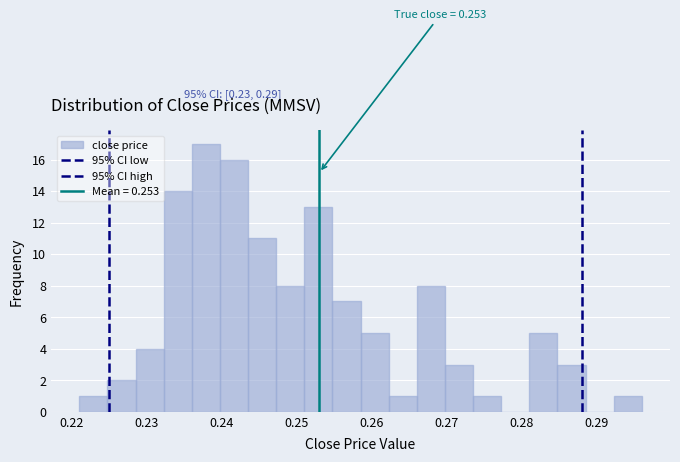

Around what value on the x-axis is the tallest bar? Give the approximate position of its centre, as read against the axis.

0.238